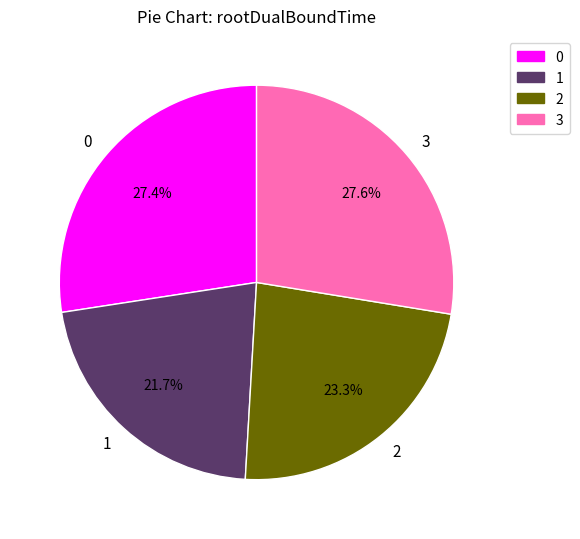

Does 1 represent more than half of the total?

No